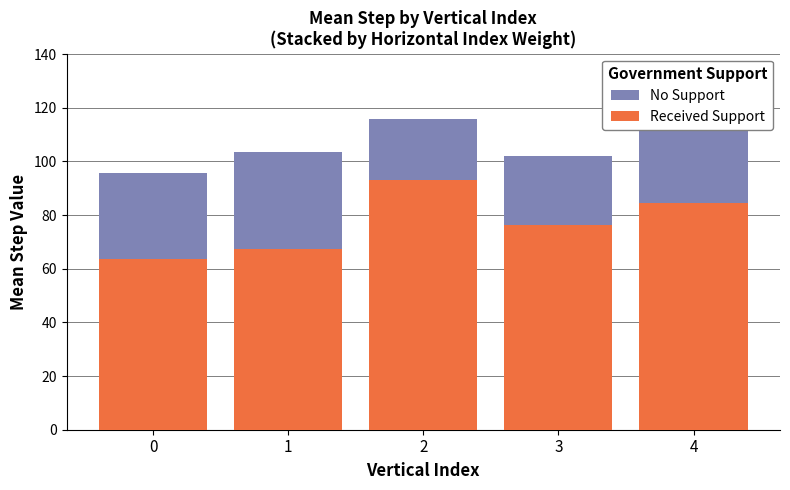

What is the sum of all Received Support values?

385.0